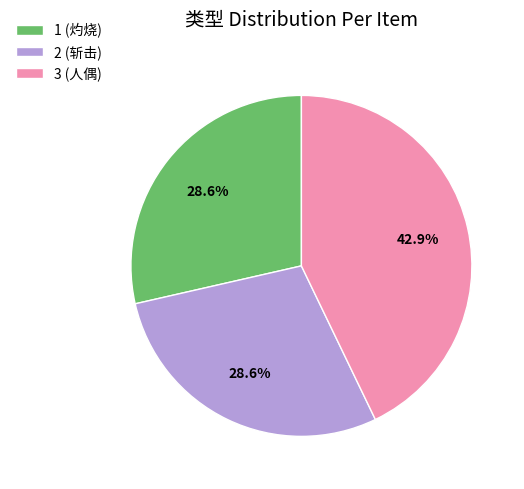

How many segments does this pie chart have?

3